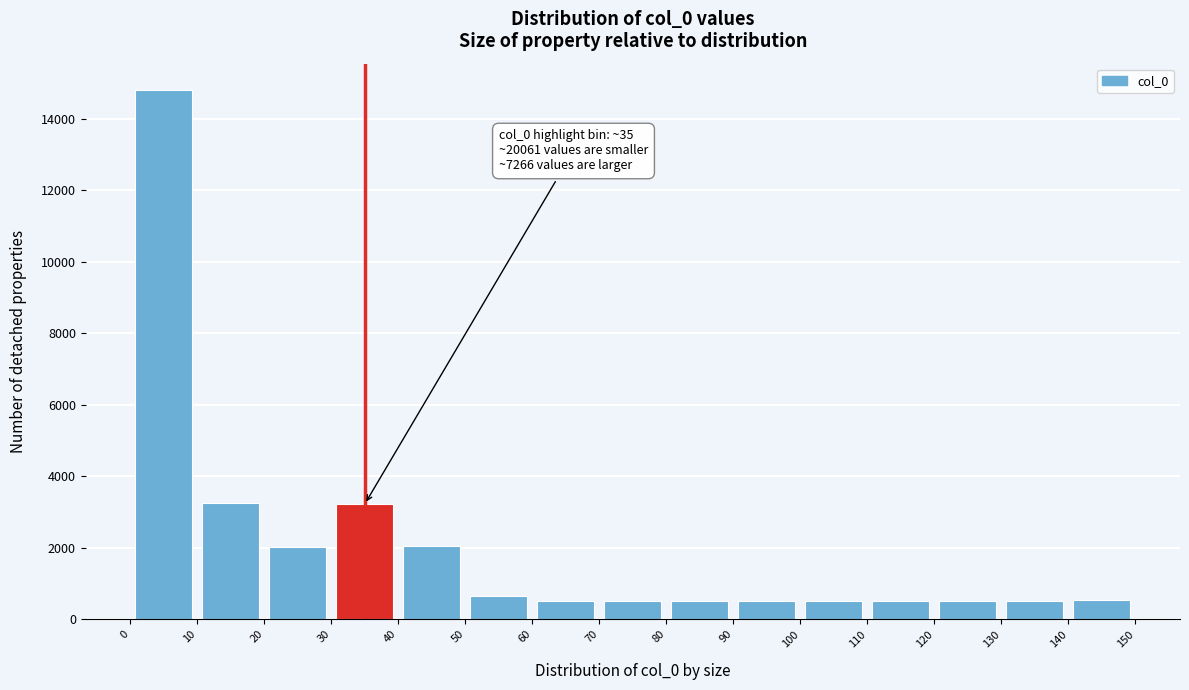

Which range on the x-axis has the tallest bar?

0 to 10